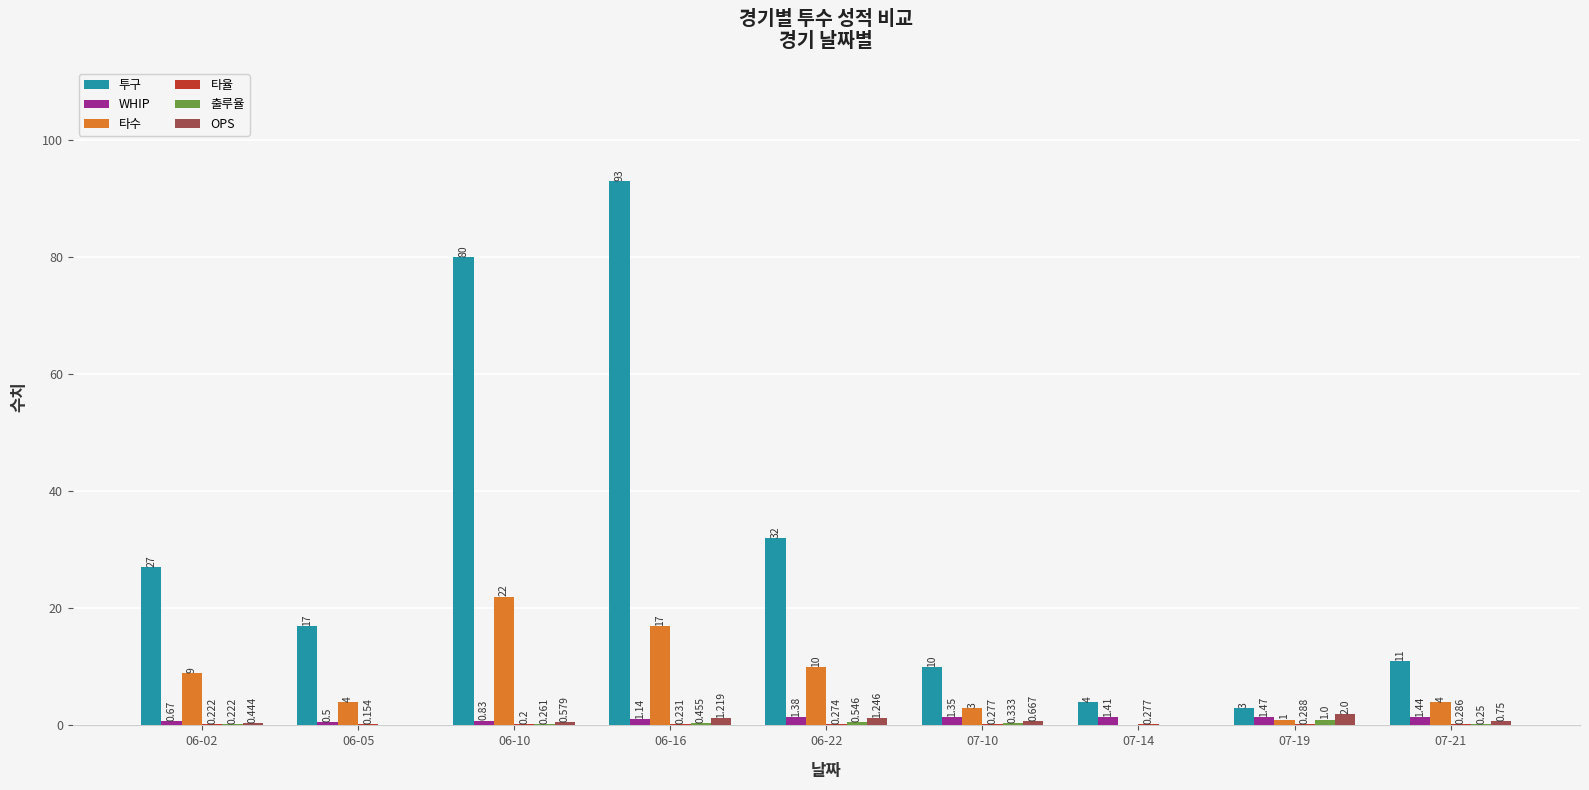

Between 07-19 and 07-21, which series saw the biggest shift?

투구